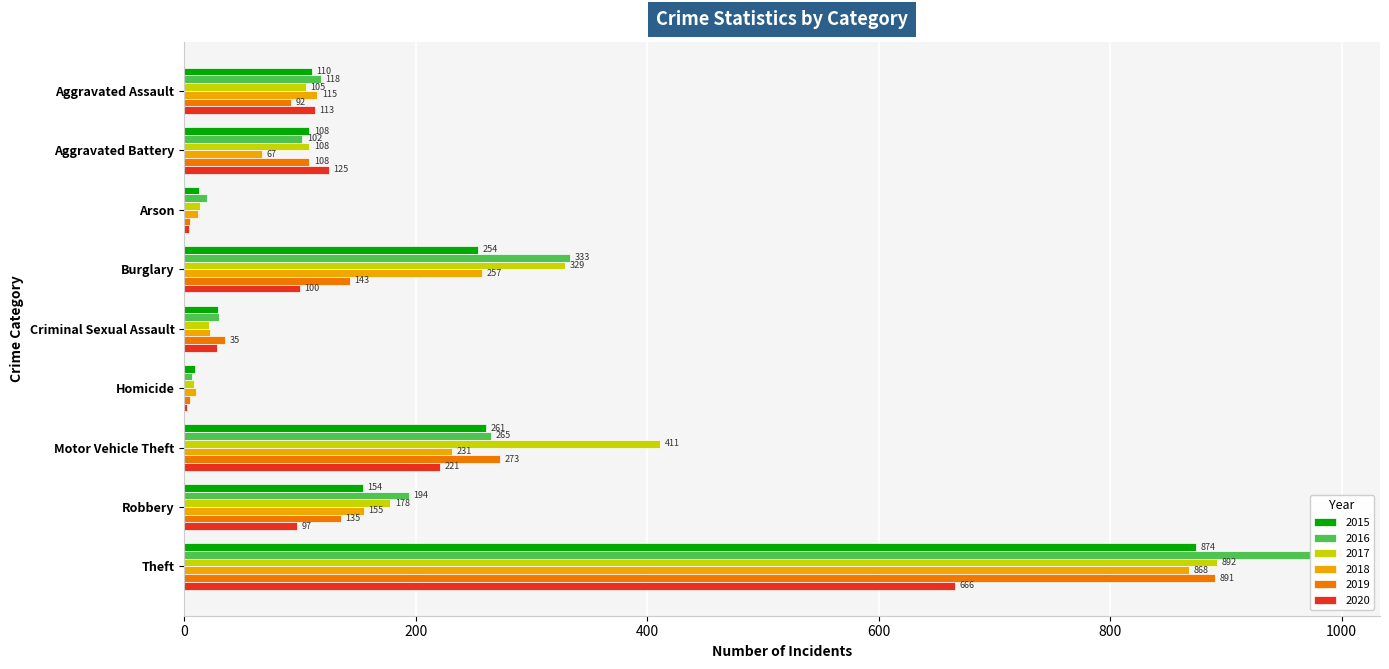

How many values in the 2018 series are below 115?

4